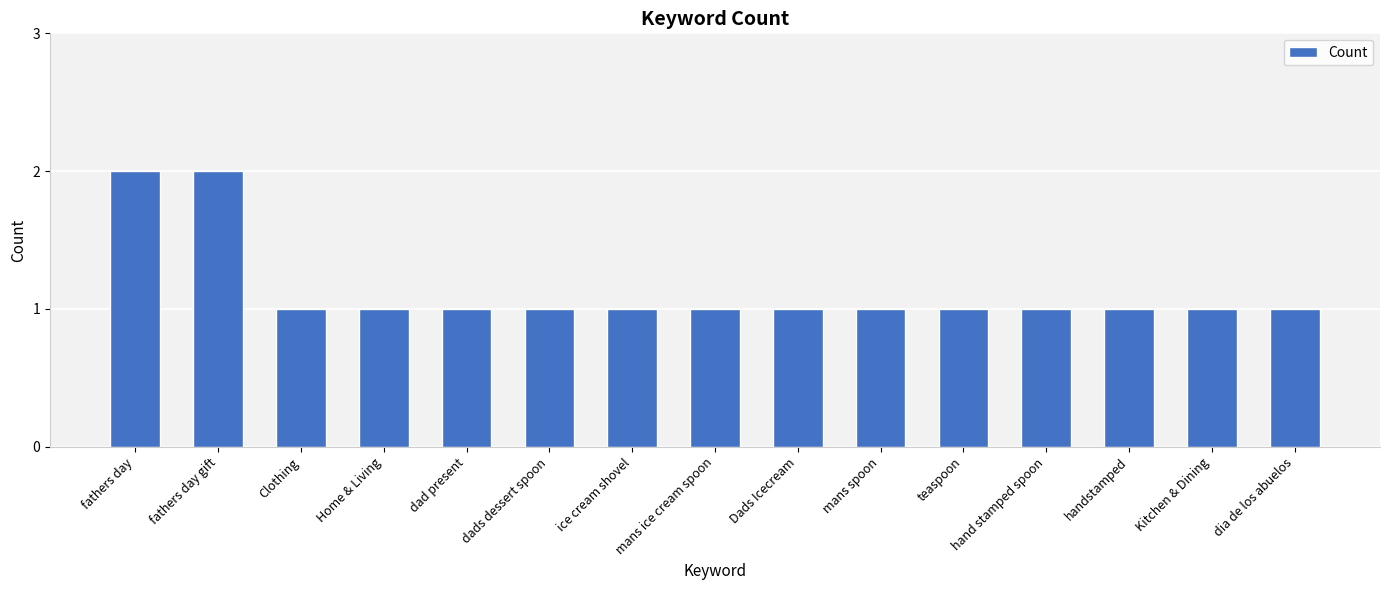

What is the sum of the values at mans ice cream spoon and fathers day gift?

3